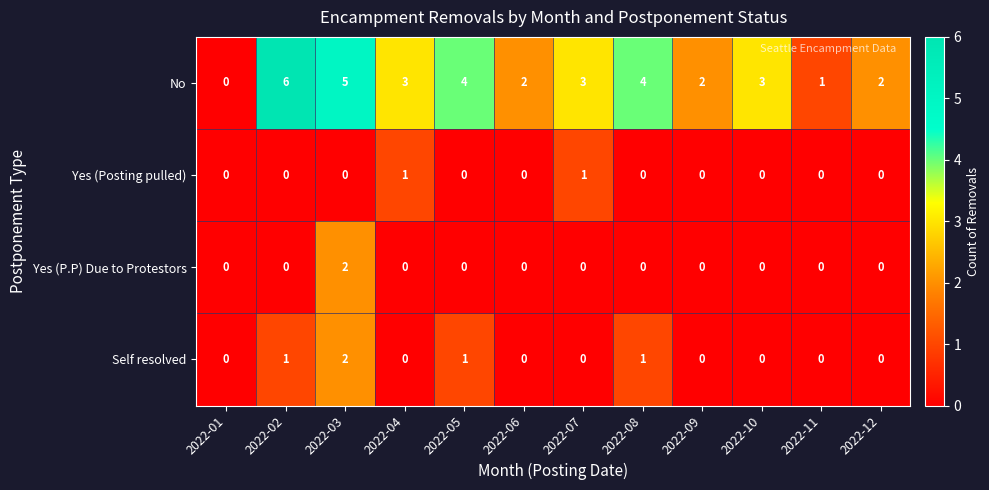

Which series changed the most between 2022-08 and 2022-11?

No